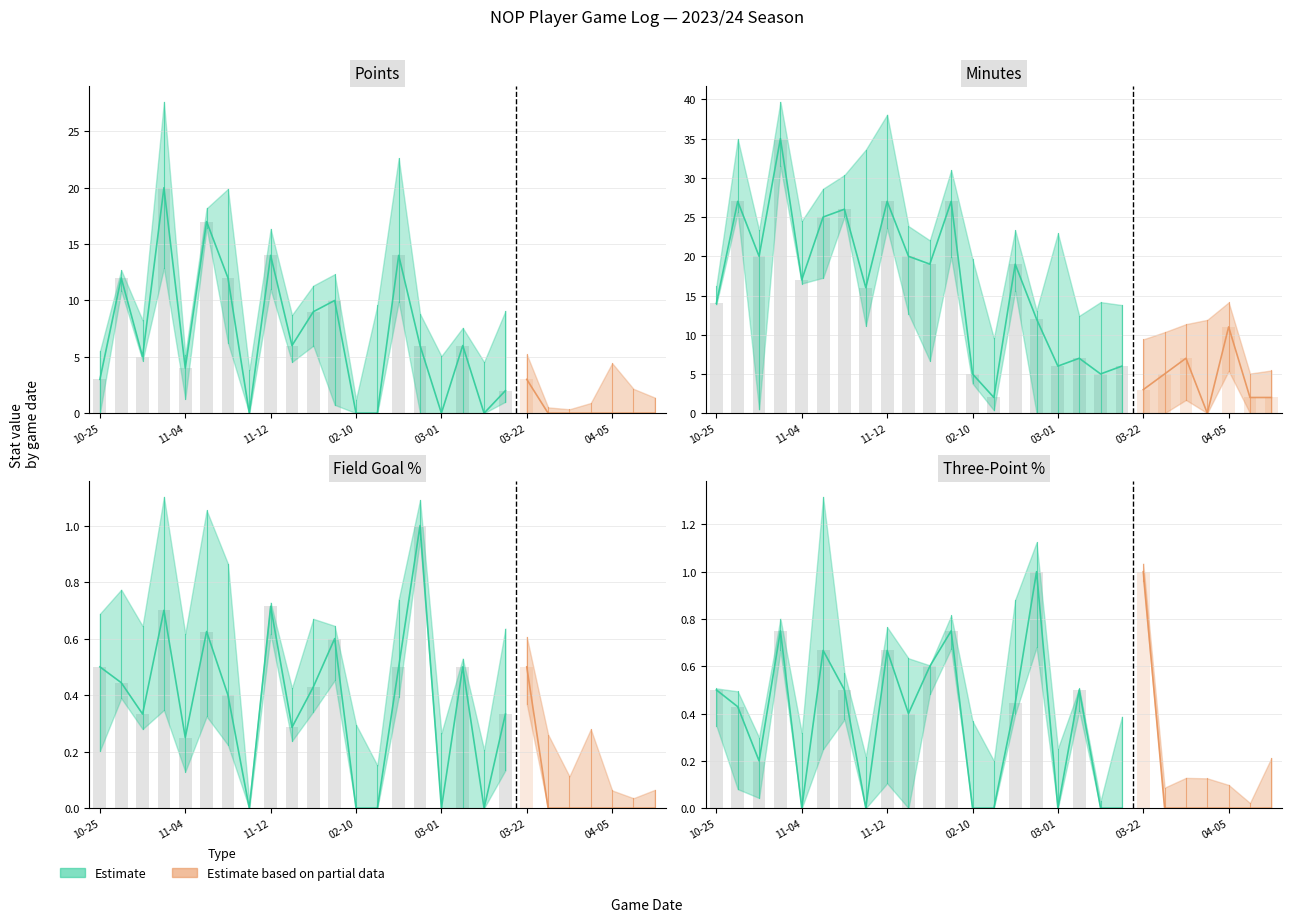

At which category is the sum across all series the highest?

2023-11-02